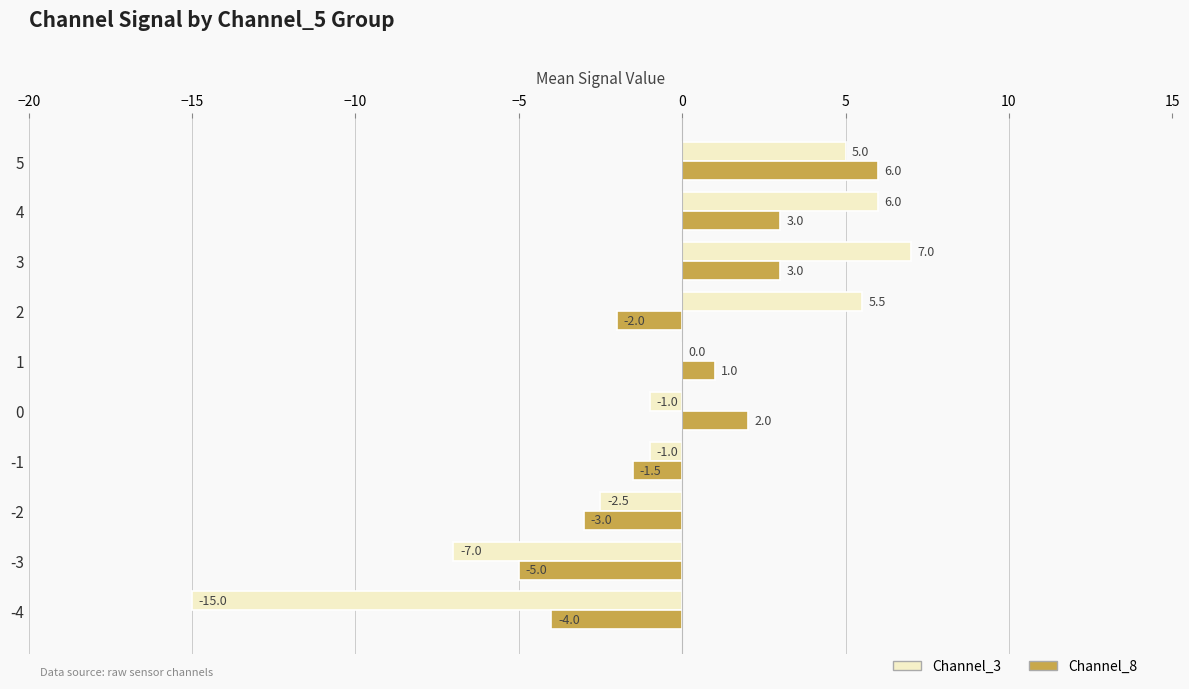

At which label is Channel_3 closest to -4?

-2